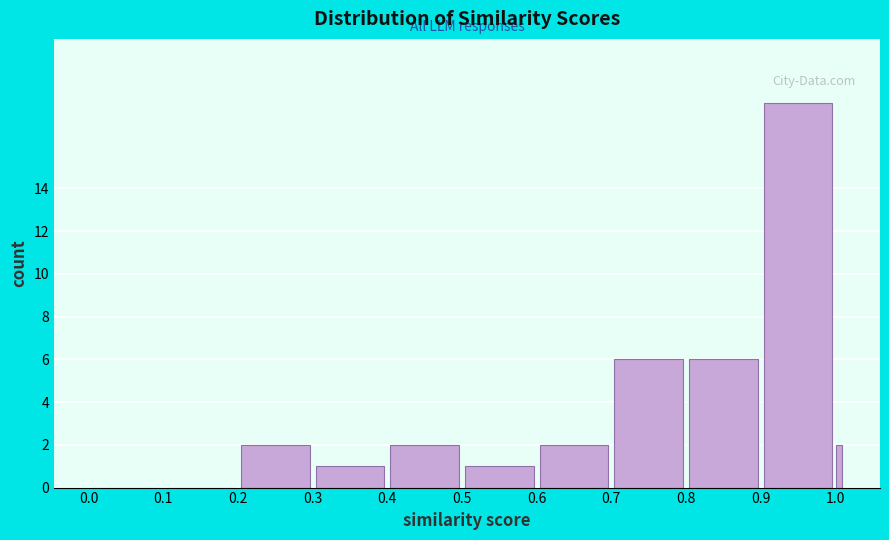

Around what value on the x-axis is the tallest bar? Give the approximate position of its centre, as read against the axis.

0.95